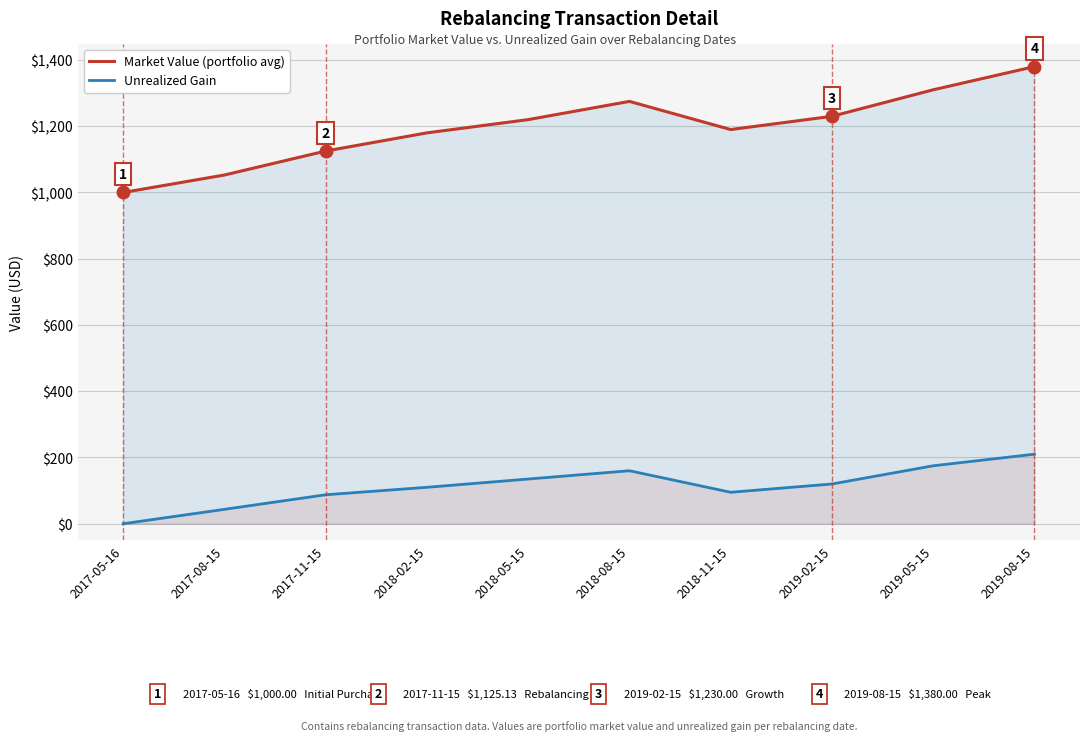

List the series in order of their overall mean, highest first.

Market Value (portfolio avg), Unrealized Gain